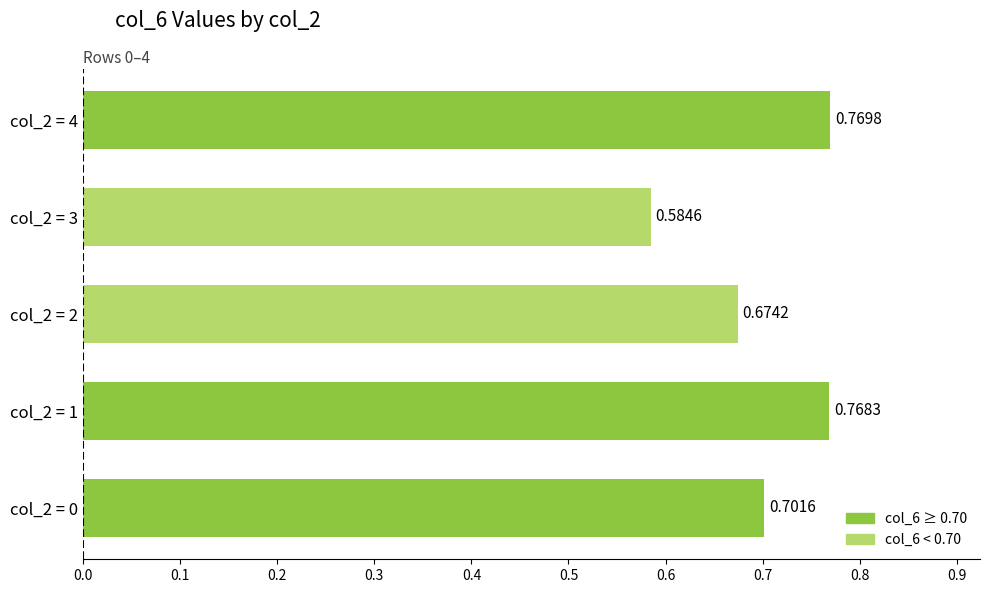

What is the sum of the values at col_2 = 3 and col_2 = 4?

1.4